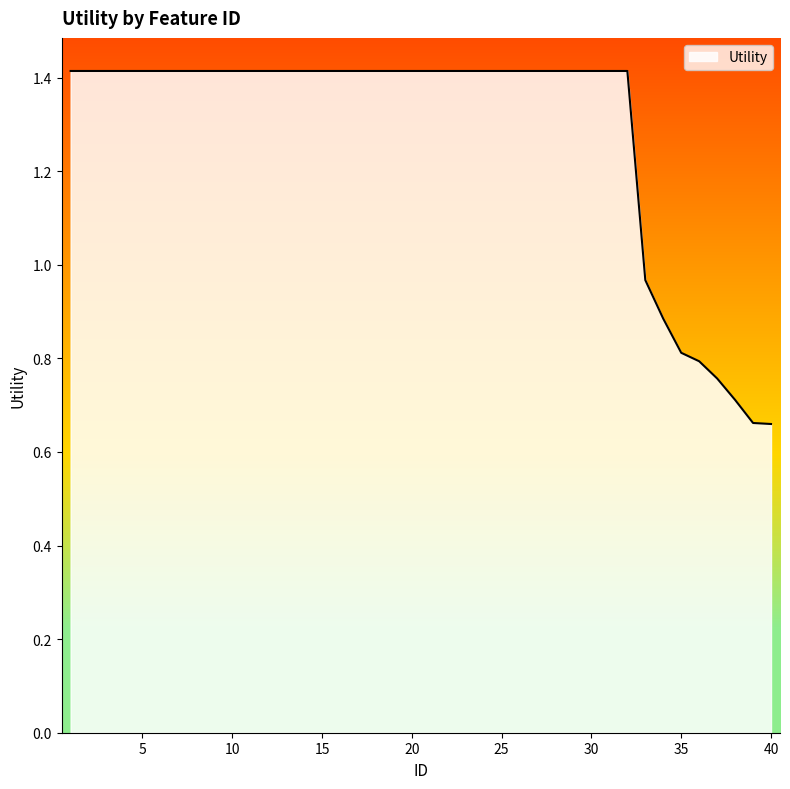

How many lines are shown in the chart?

1